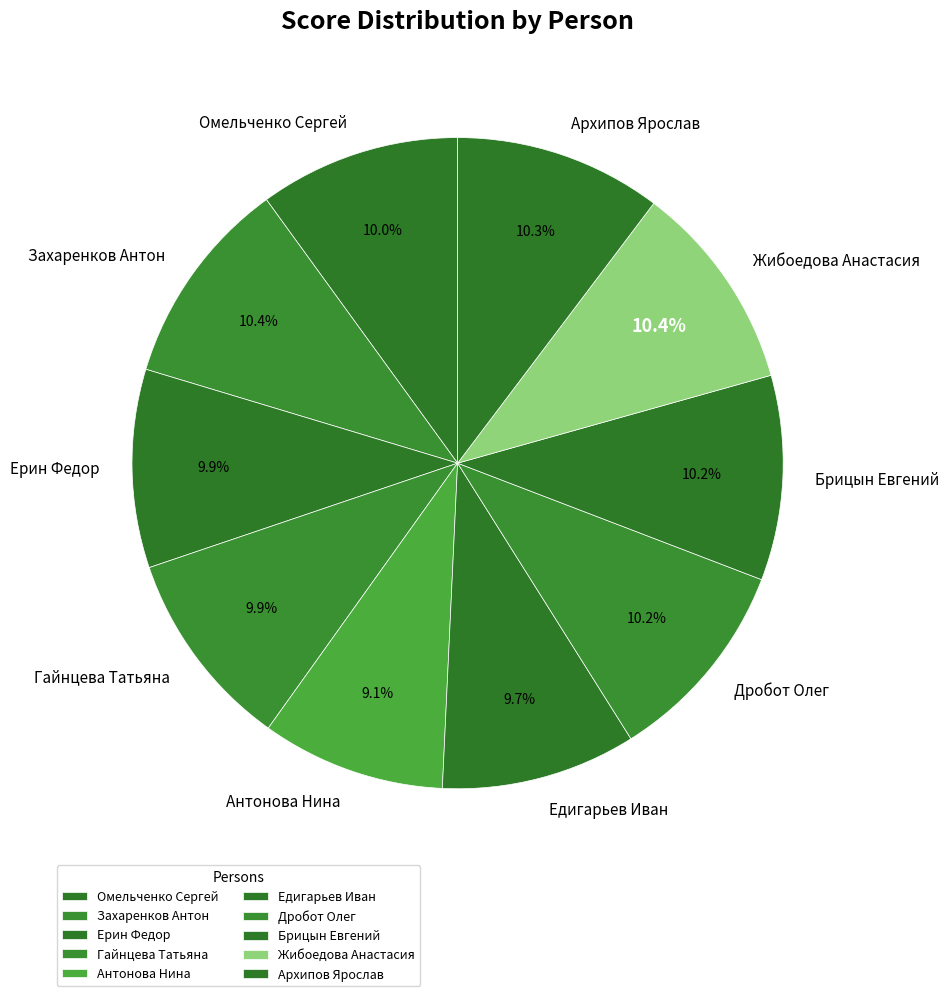

Which slice is the smallest?

Антонова Нина